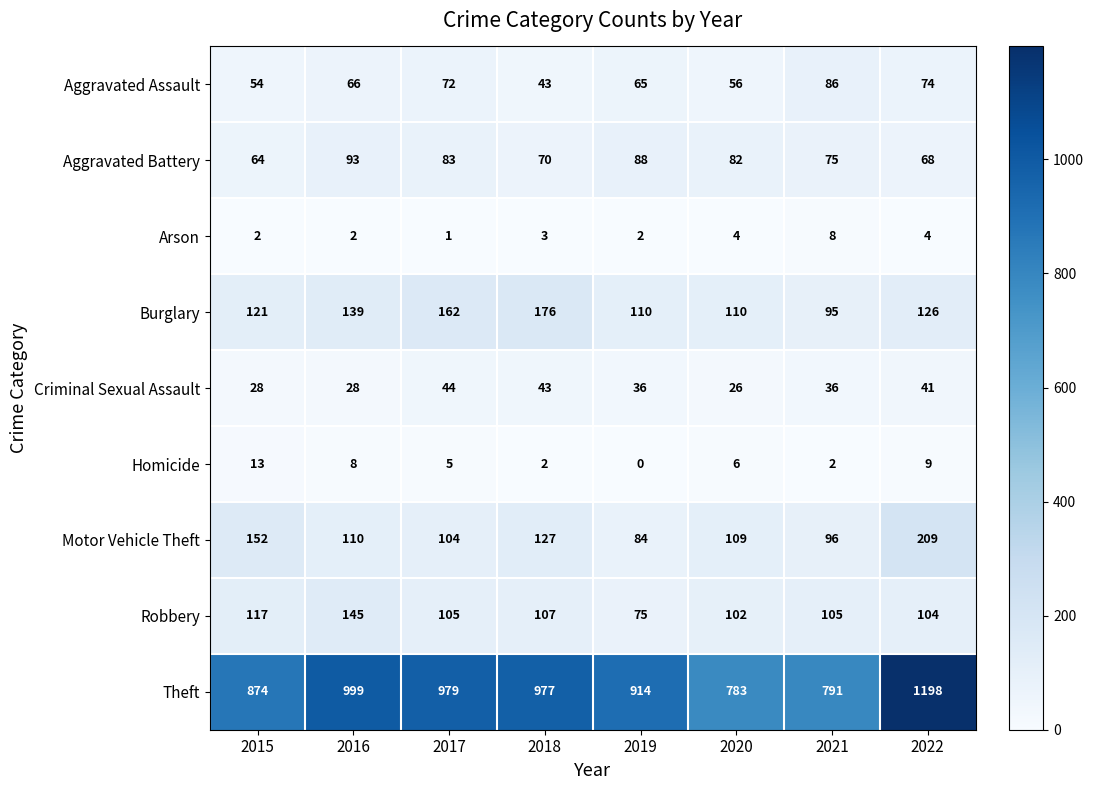

Is it true that Motor Vehicle Theft equals 161 at 2020?

False